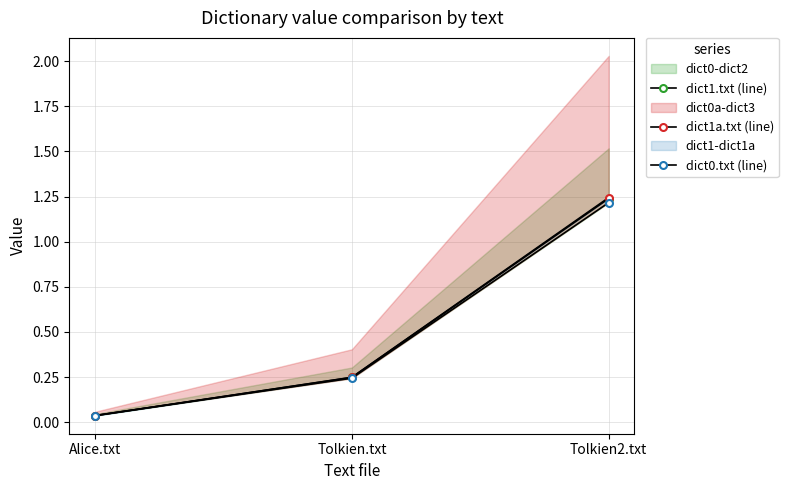

Does the chart have visible grid lines?

Yes